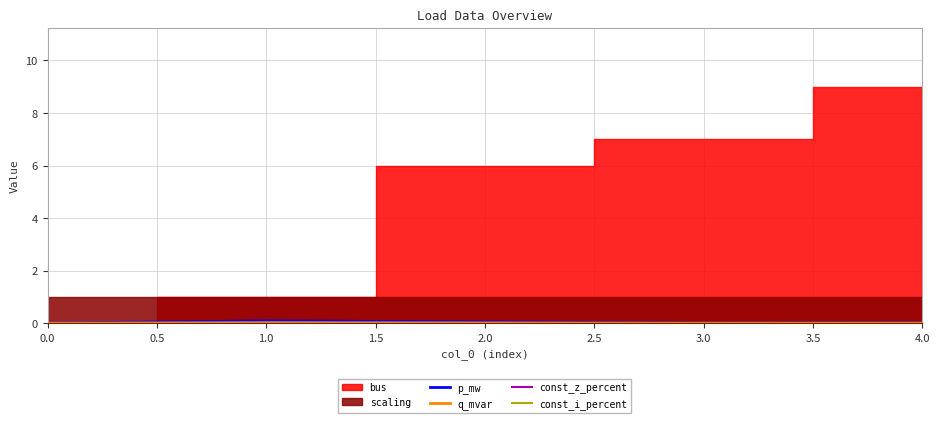

List the labels in order of const_i_percent value, largest first.

0.0, 1.0, 2.0, 3.0, 4.0